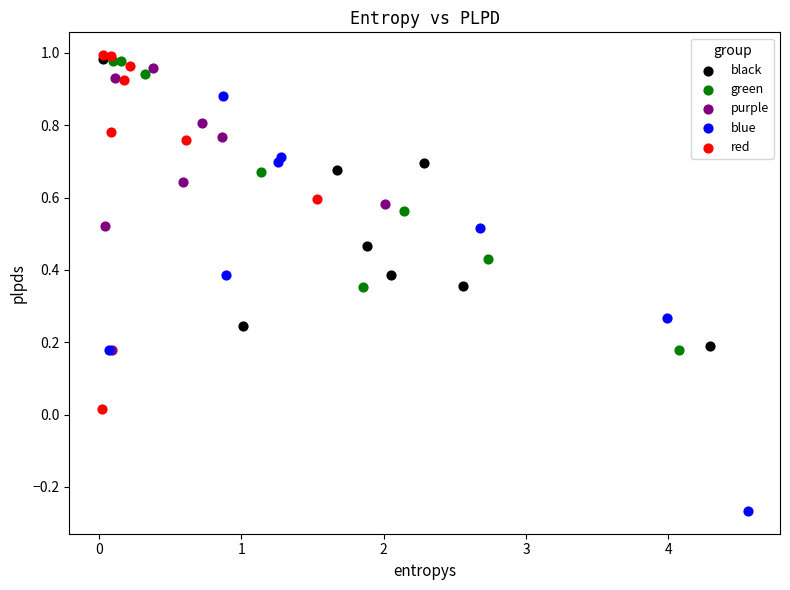

Which series has the largest Y range (max minus min)?

blue